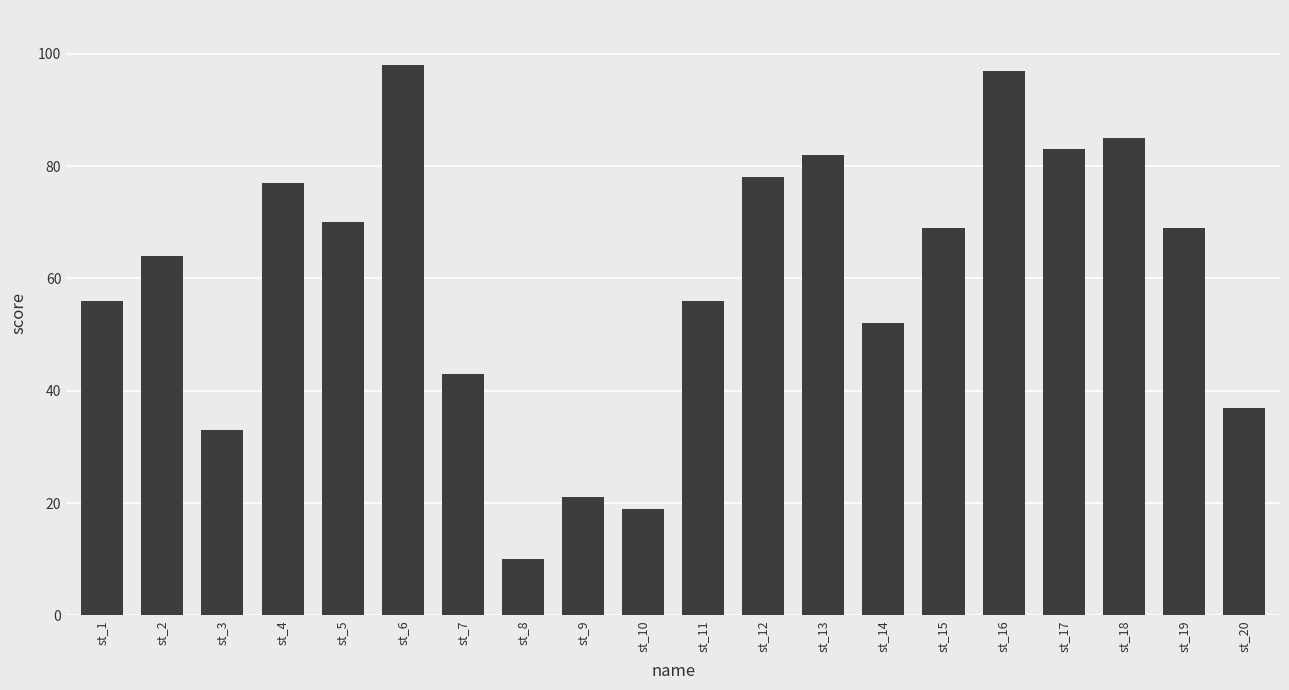

What is the greatest value displayed?

98